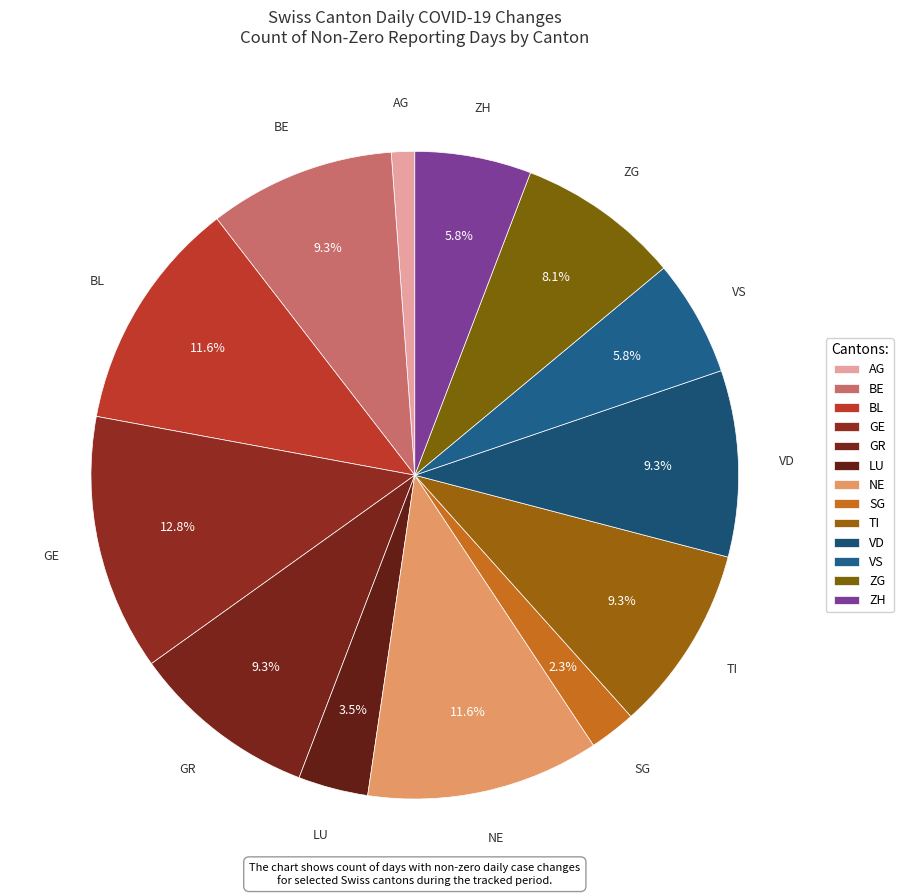

Approximately how many times larger is the value at SG compared to GE?

0.2